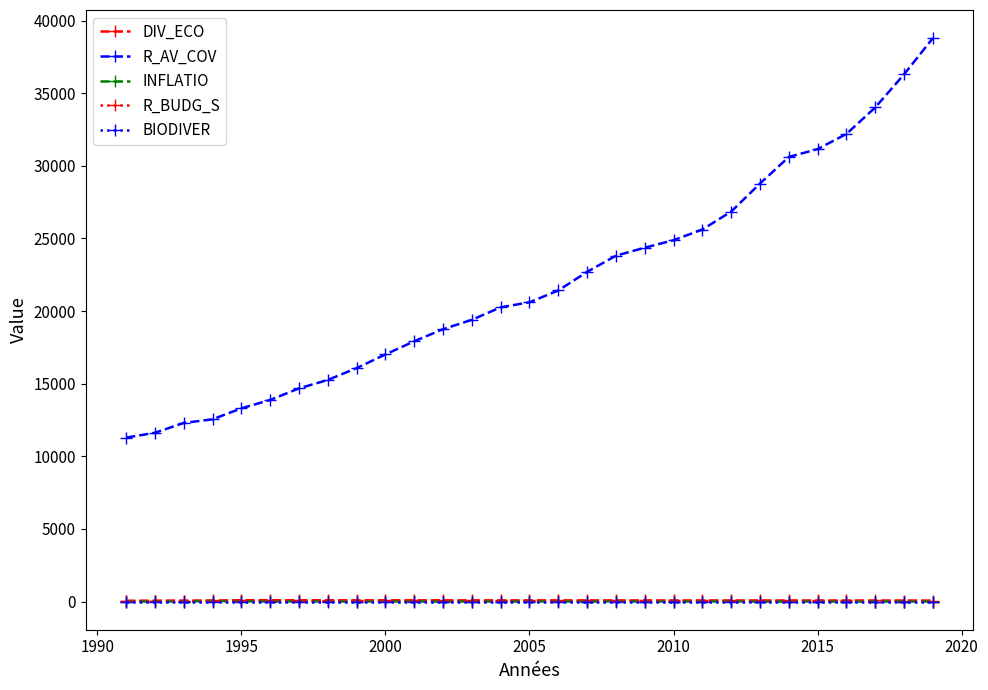

Which series has the largest range (max minus min)?

R_AV_COV